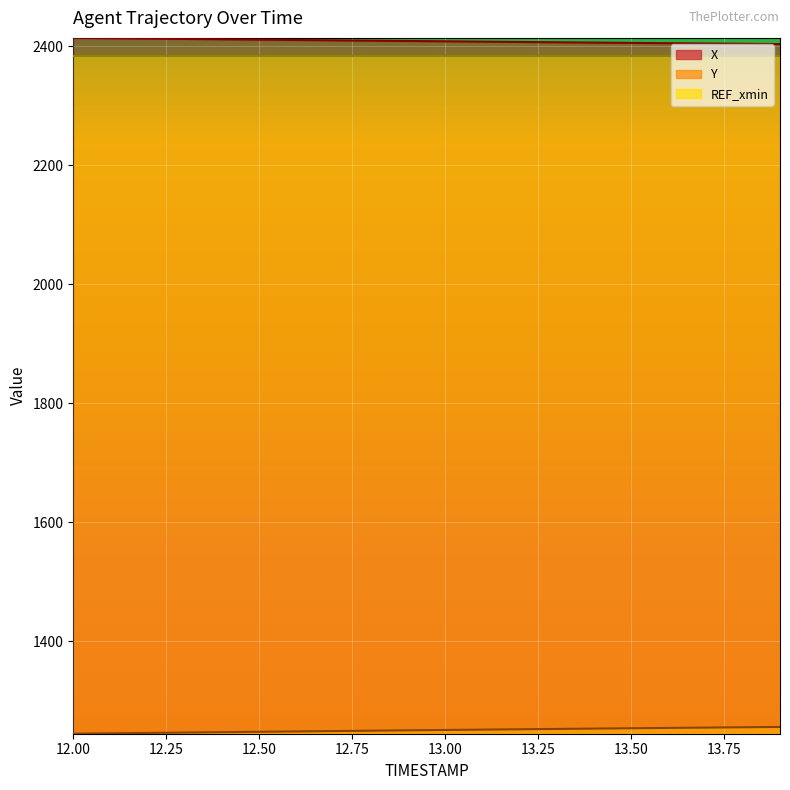

Reading left to right, list all the values displayed in this chart.

X: 2414.2	2413.5	2412.9	2412.3	2411.8	2411.2	2410.6	2410.0	2409.5	2408.9	2408.4	2407.8	2407.3	2406.8	2406.2	2405.7	2405.2	2404.7	2404.2	2403.7
Y: 1244.6	1245.3	1245.9	1246.6	1247.2	1247.8	1248.5	1249.1	1249.7	1250.3	1250.9	1251.5	1252.1	1252.7	1253.2	1253.8	1254.4	1254.9	1255.5	1256.0